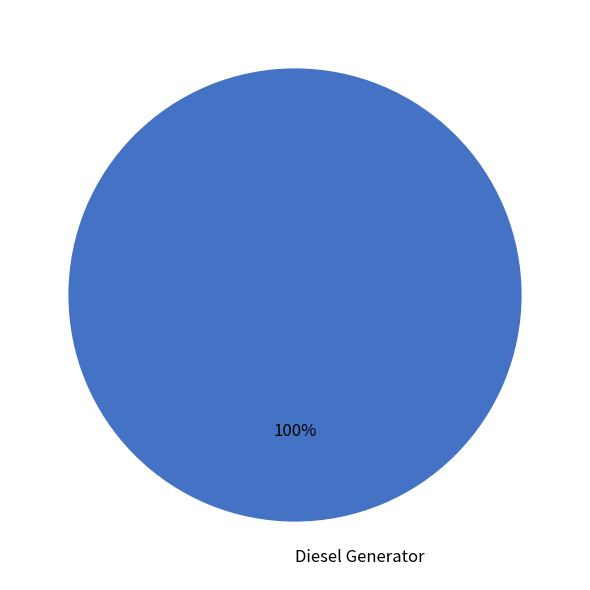

Is there a majority slice in this chart?

Yes